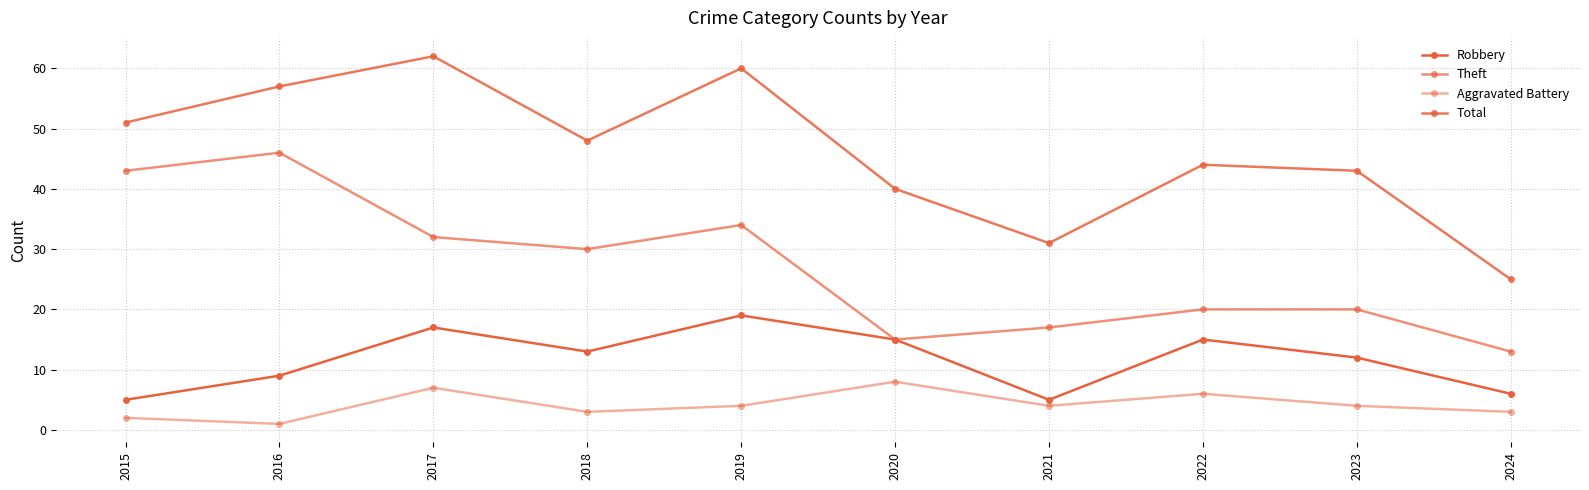

Is this an area chart (filled region under the line)?

No